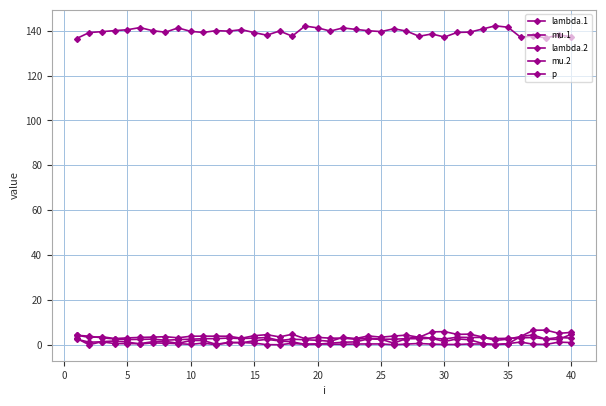

How many lines are shown in the chart?

5